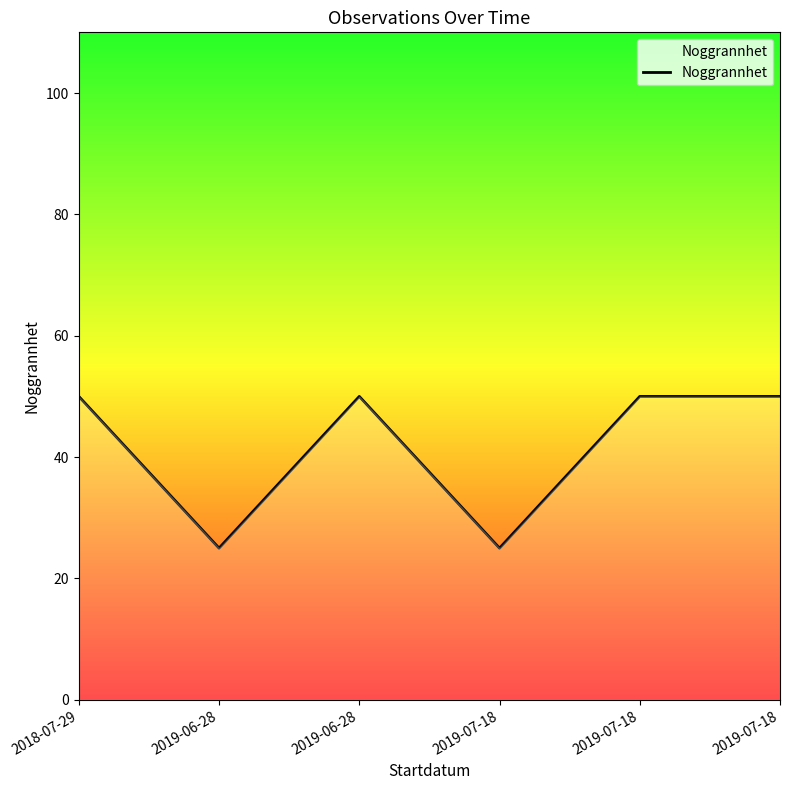

Read the value at 2019-07-18, to the nearest 5.

25